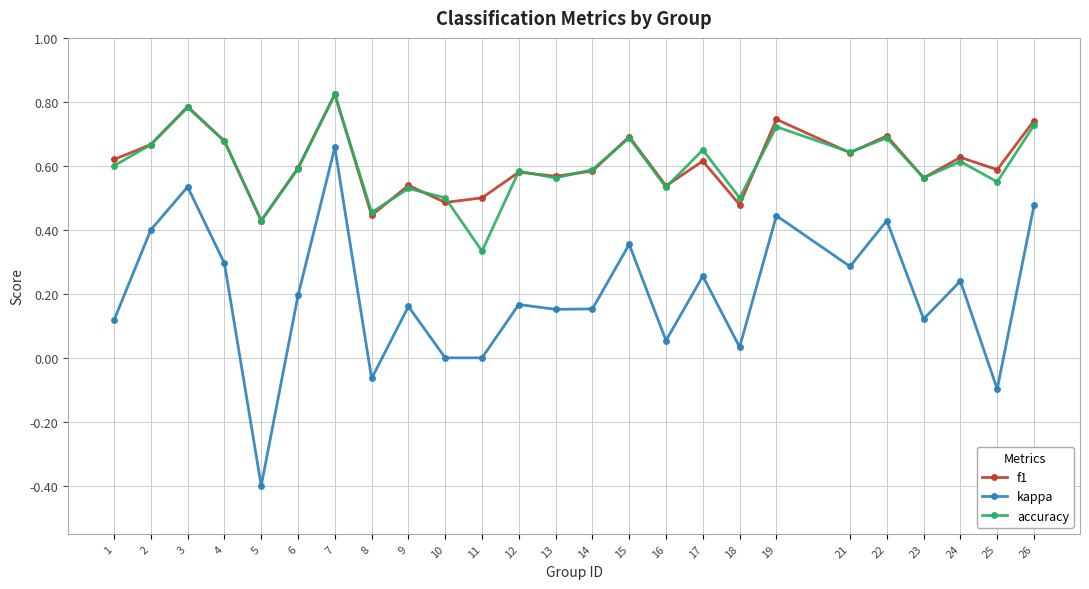

What is the sum of all f1 values?

15.2